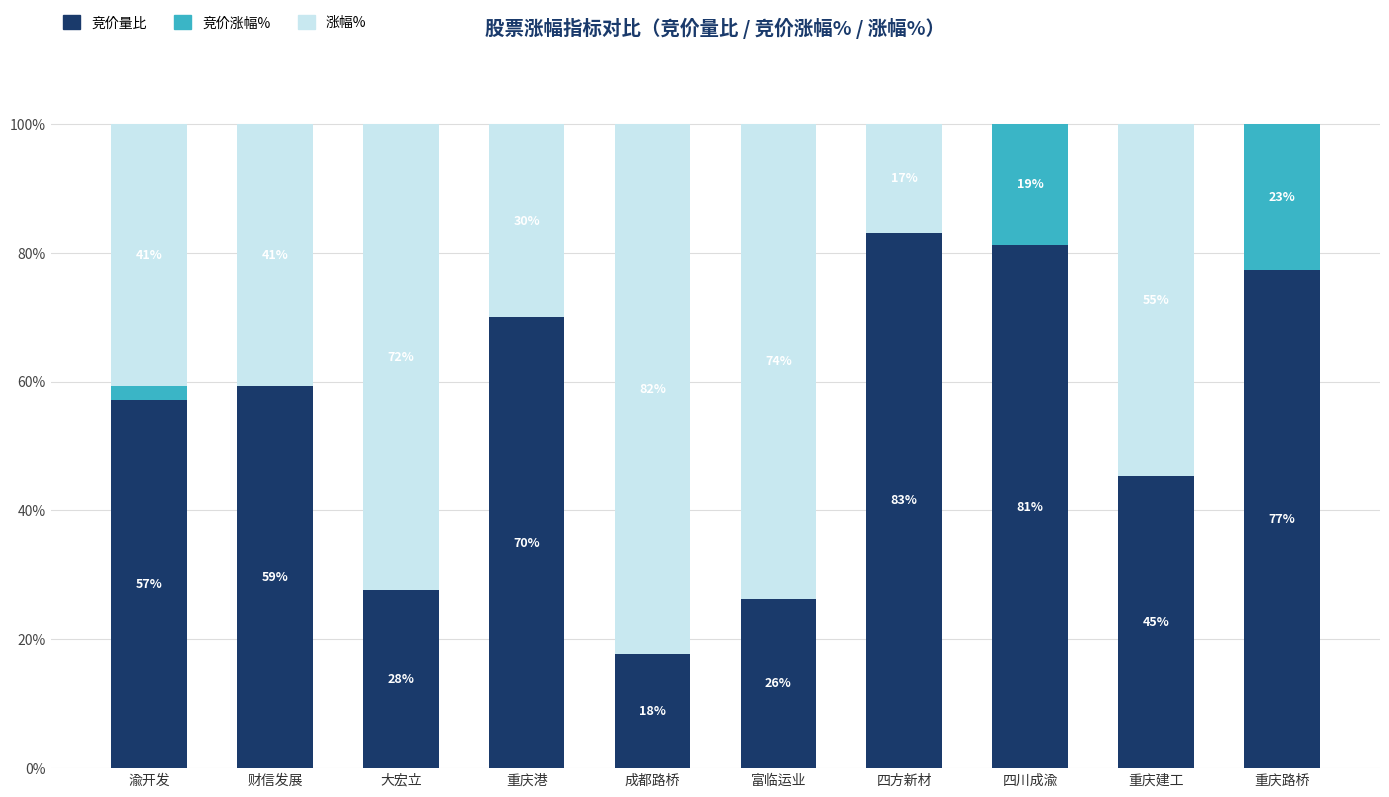

Which has a higher value, 四川成渝 or 重庆港?

四川成渝